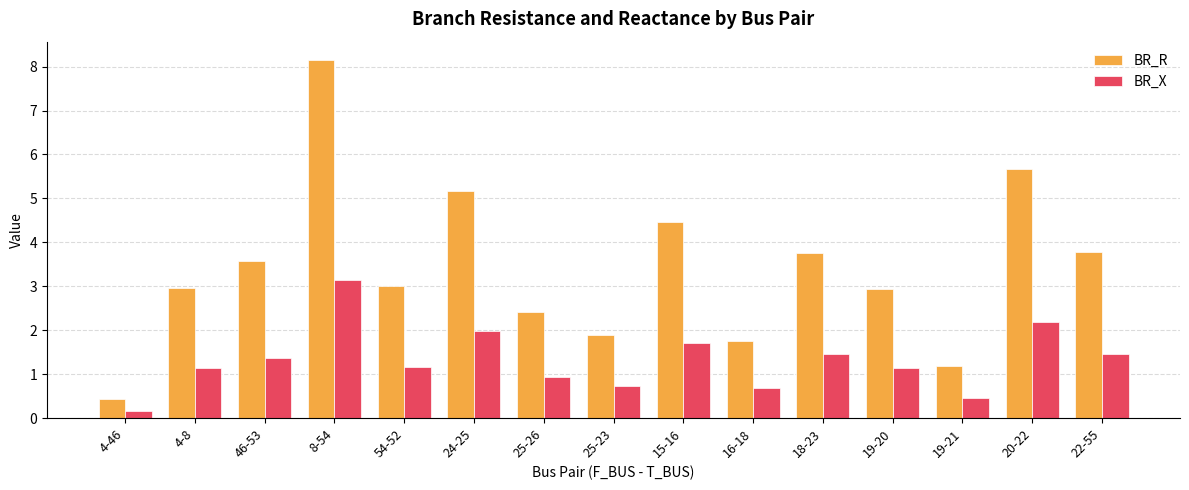

What is the smallest value displayed?

0.2